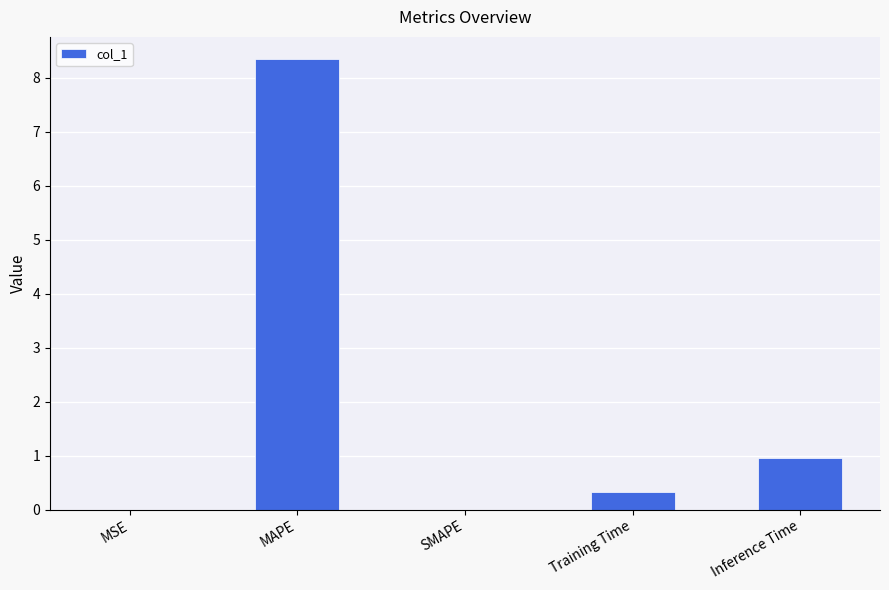

At which category does the chart reach its peak across all series?

MAPE